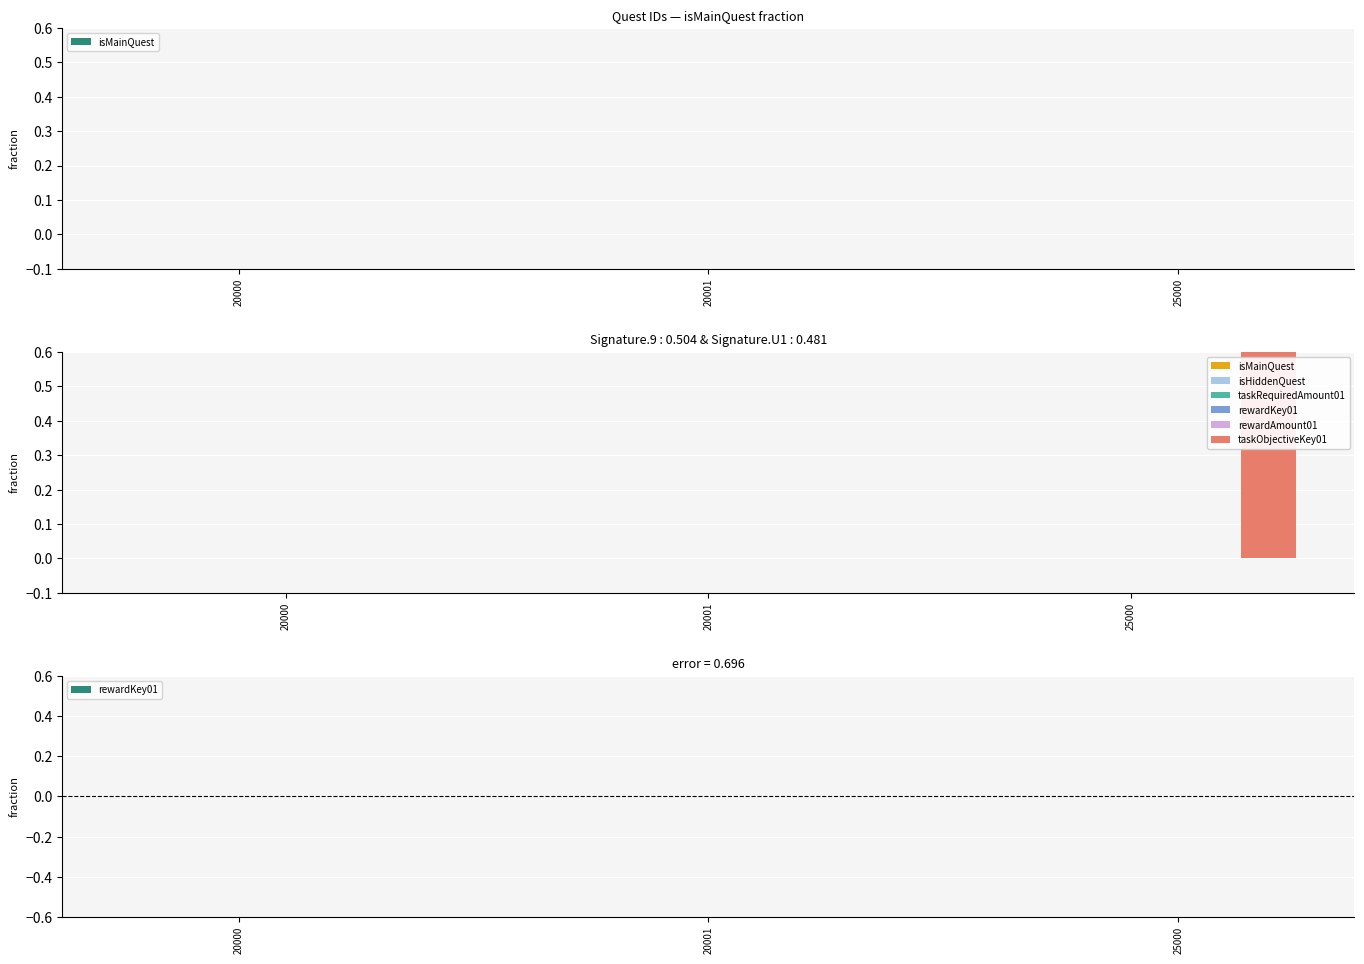

True or false: rewardKey01 has a value of 0.0 at 20000.

False